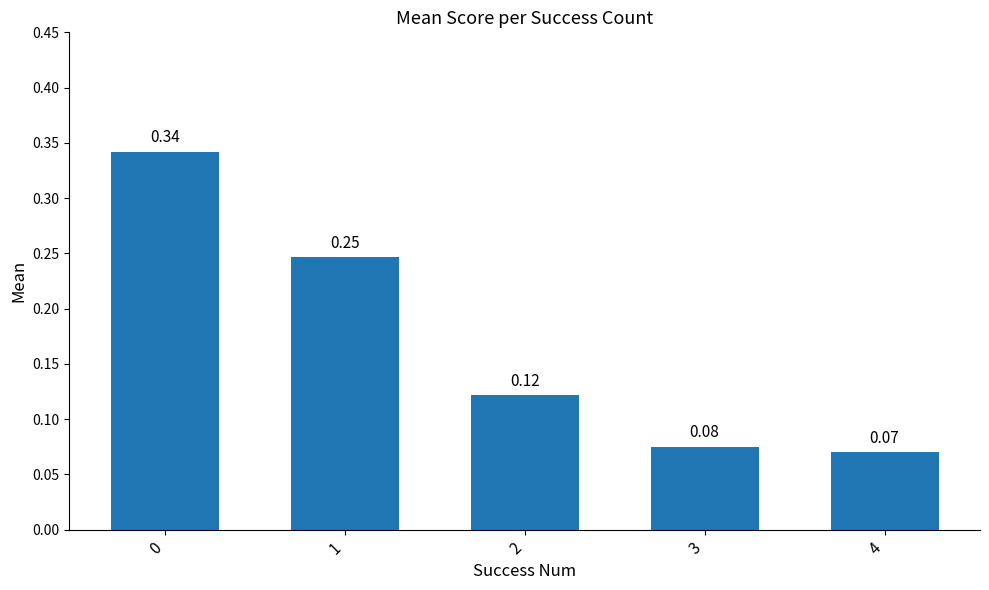

Count the values in the range 0 to 1.

5